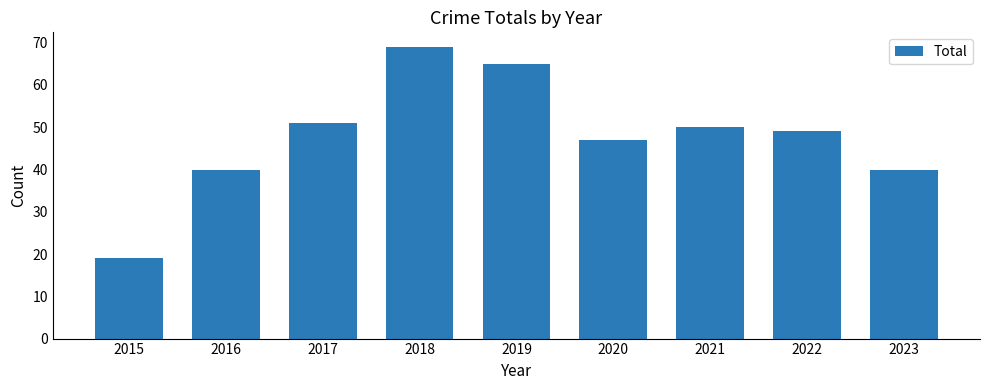

The value at 2020 is 47. True or false?

True